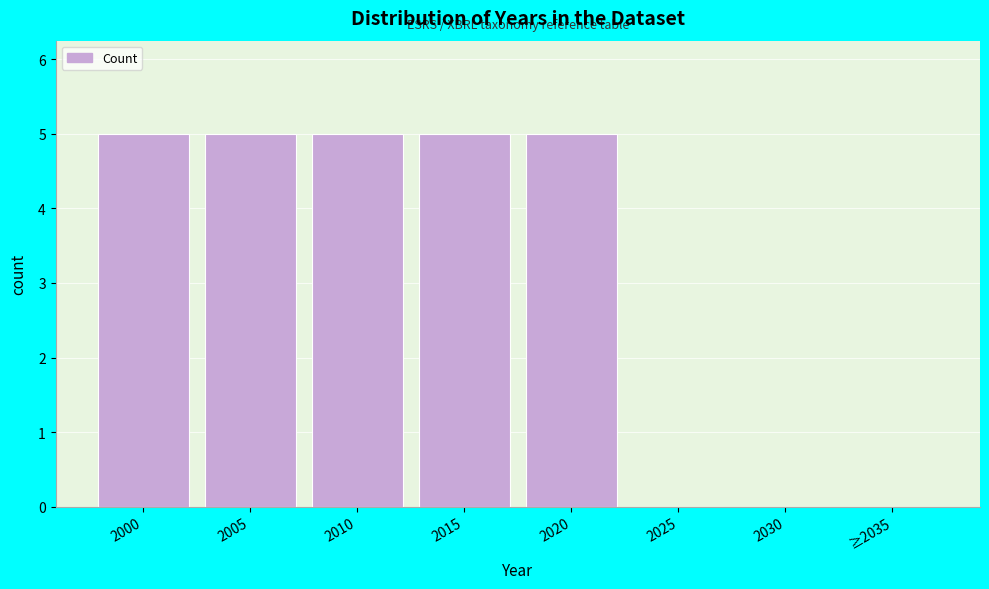

Reading left to right, extract all data points from this chart.

2000=5	2005=5	2010=5	2015=5	2020=5	2025=0	2030=0	≥2035=0